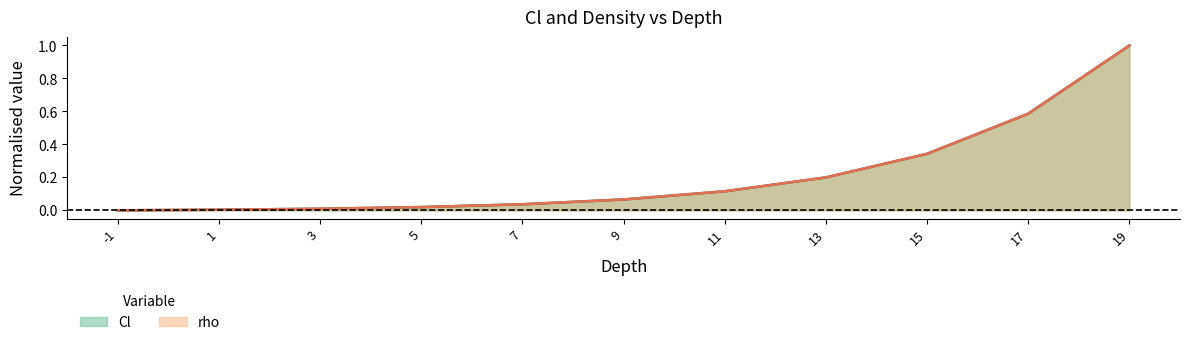

Reading left to right, extract all data points from this chart.

Cl: -1=0.0	1=0.0	3=0.0	5=0.0	7=0.0	9=0.1	11=0.1	13=0.2	15=0.3	17=0.6	19=1.0
rho: -1=0.0	1=0.0	3=0.0	5=0.0	7=0.0	9=0.1	11=0.1	13=0.2	15=0.3	17=0.6	19=1.0